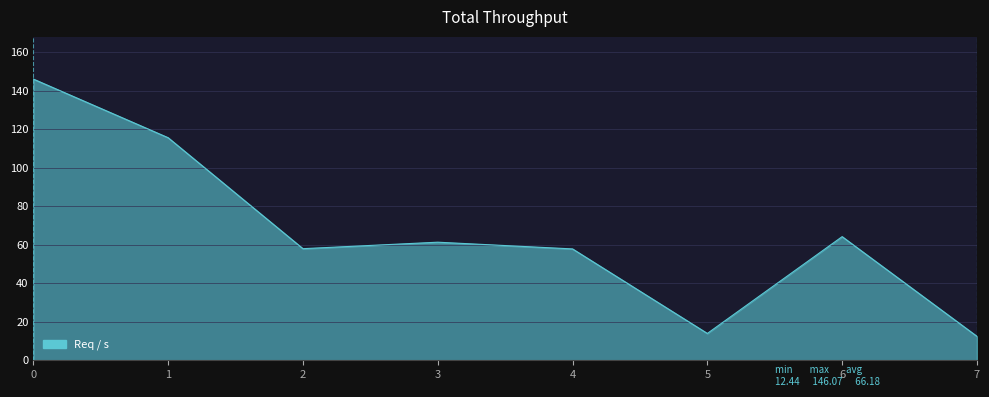

What is the sum of all values?

529.4